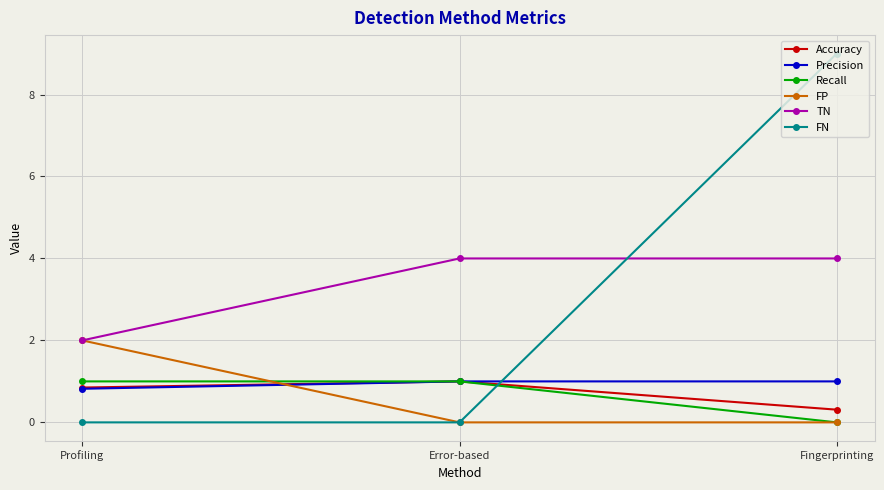

Does the chart have visible grid lines?

Yes